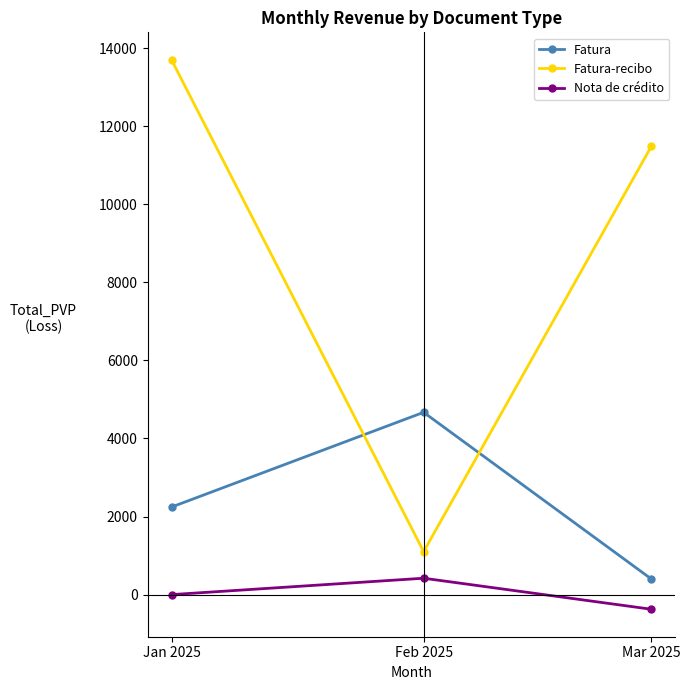

What is the approximate value of Fatura at Feb 2025?

4670.0